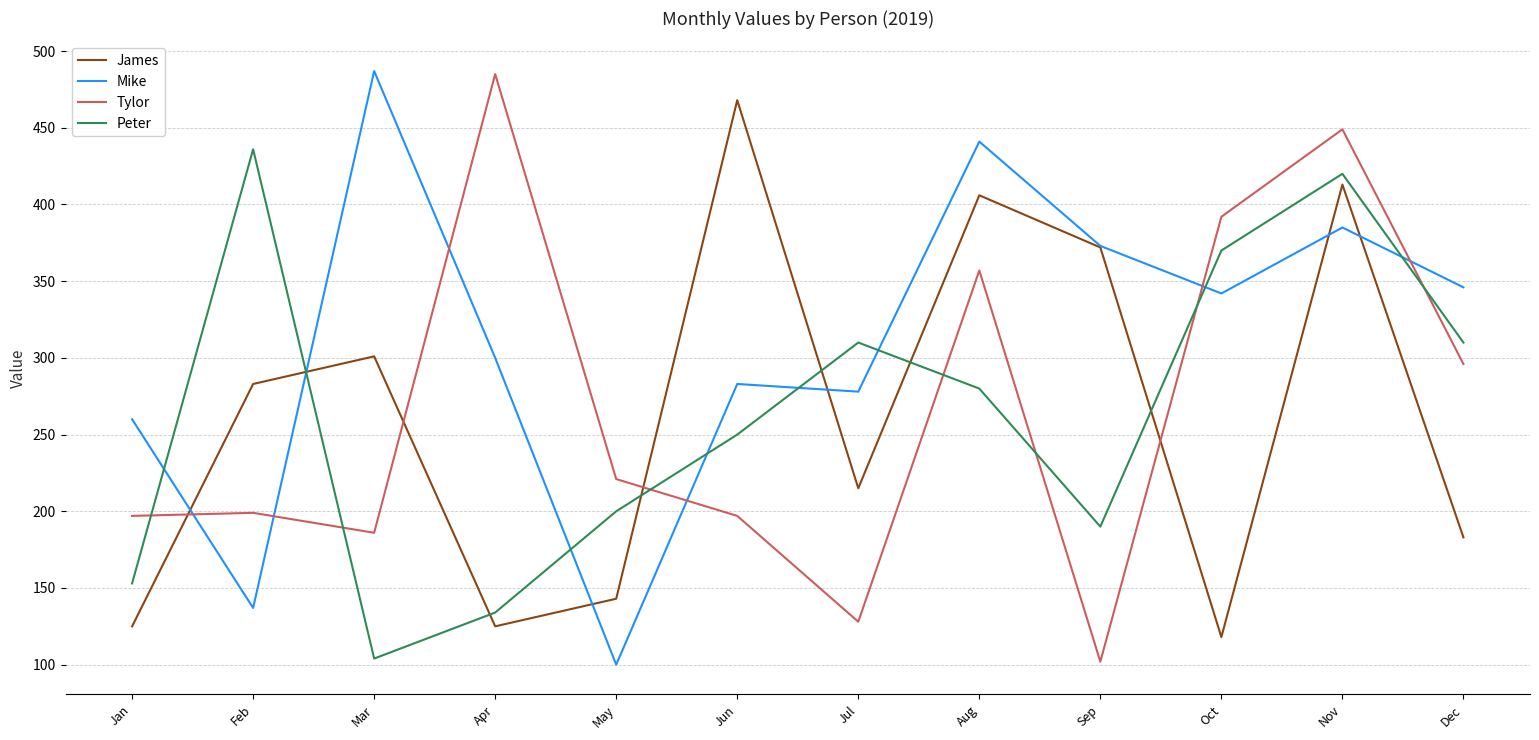

Is this an area chart (filled region under the line)?

No